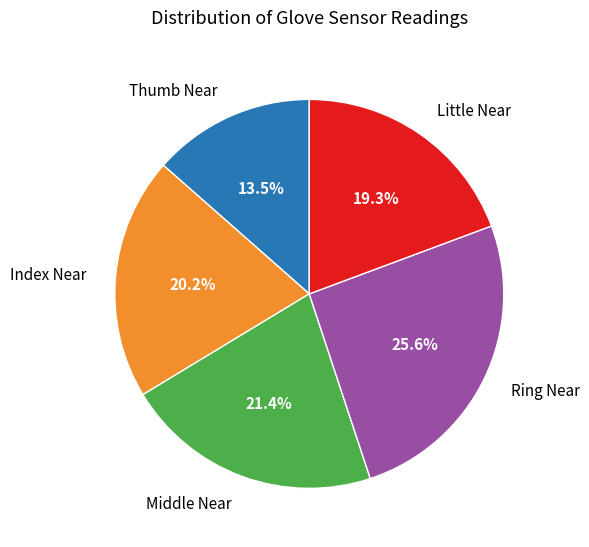

True or false: Little Near accounts for 19% of the total.

True